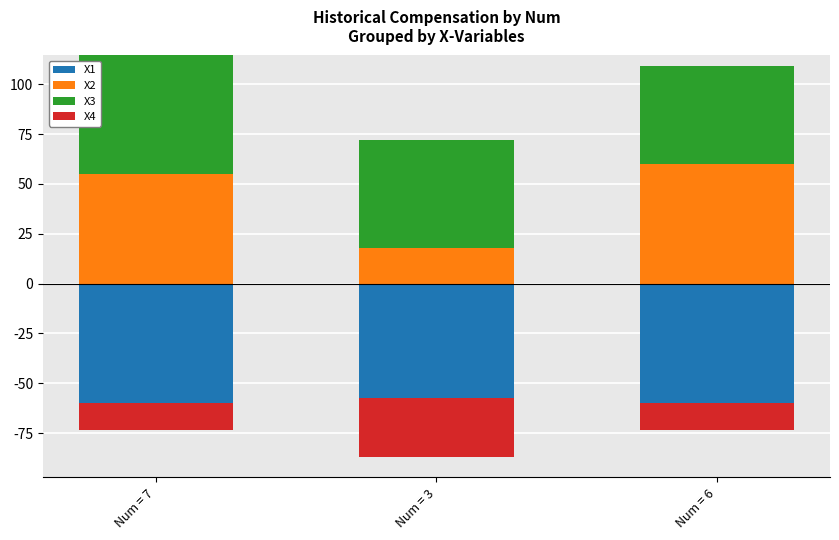

Which series has the largest total across all categories?

X3